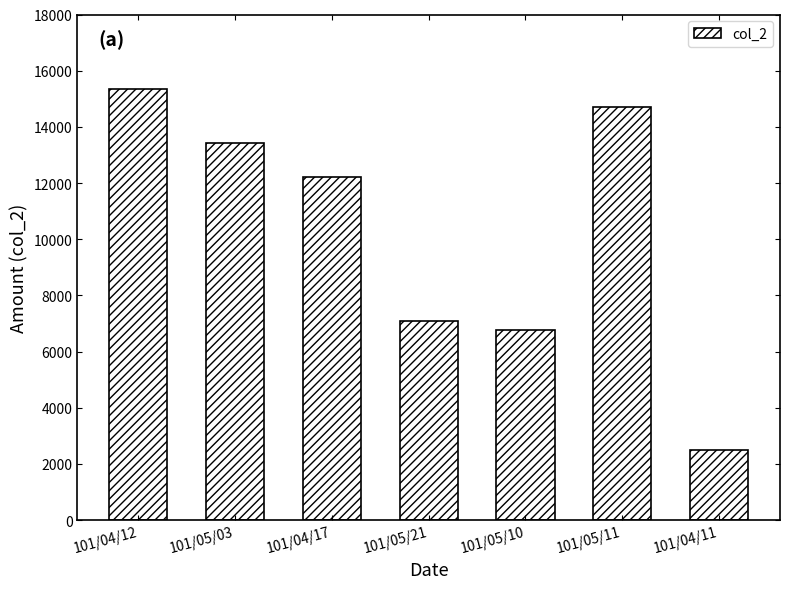

What is the change in value from 101/05/21 to 101/05/10?

-320